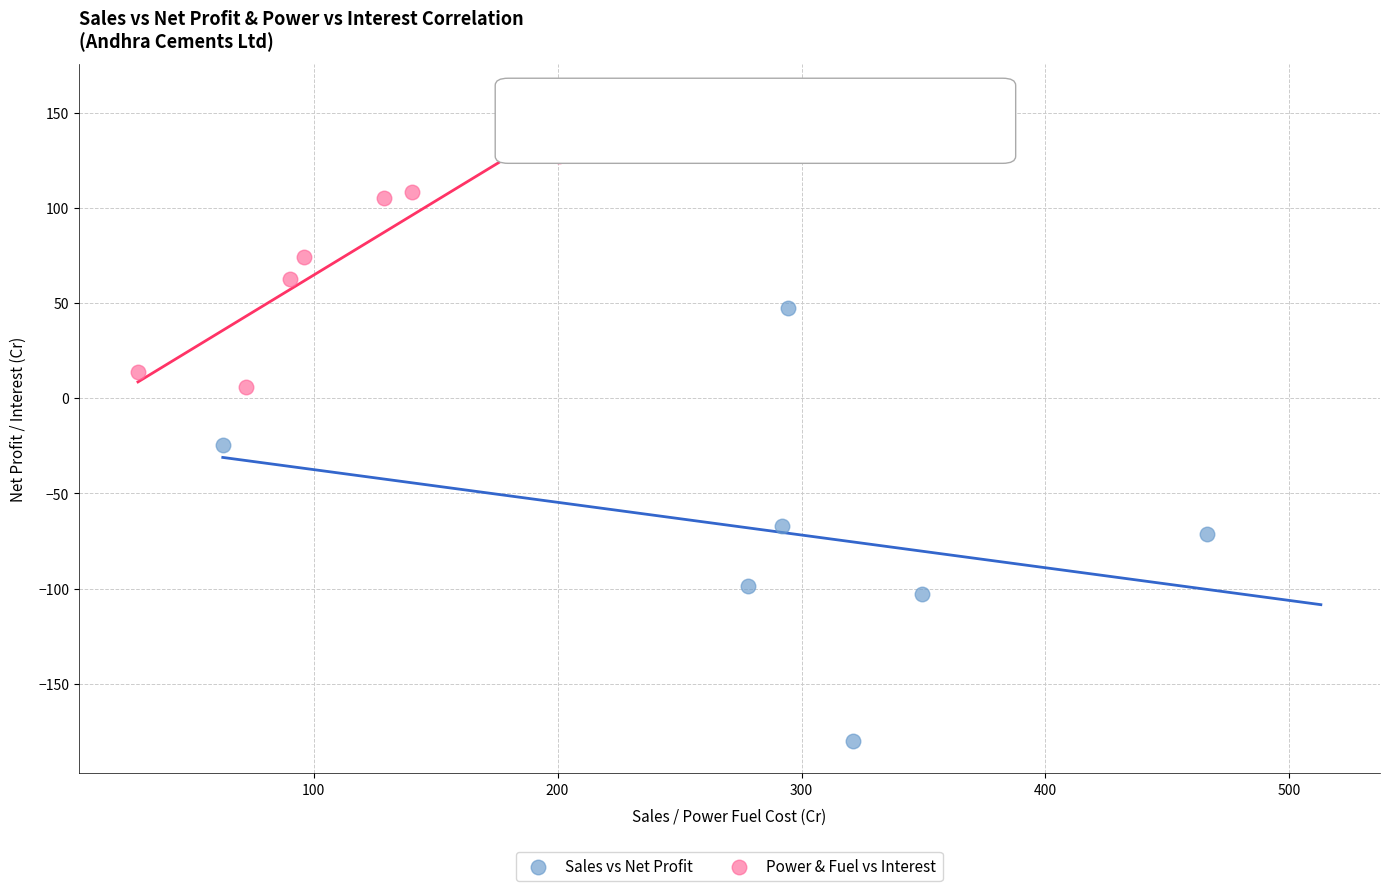

Which series contains the highest Y value?

Power & Fuel vs Interest